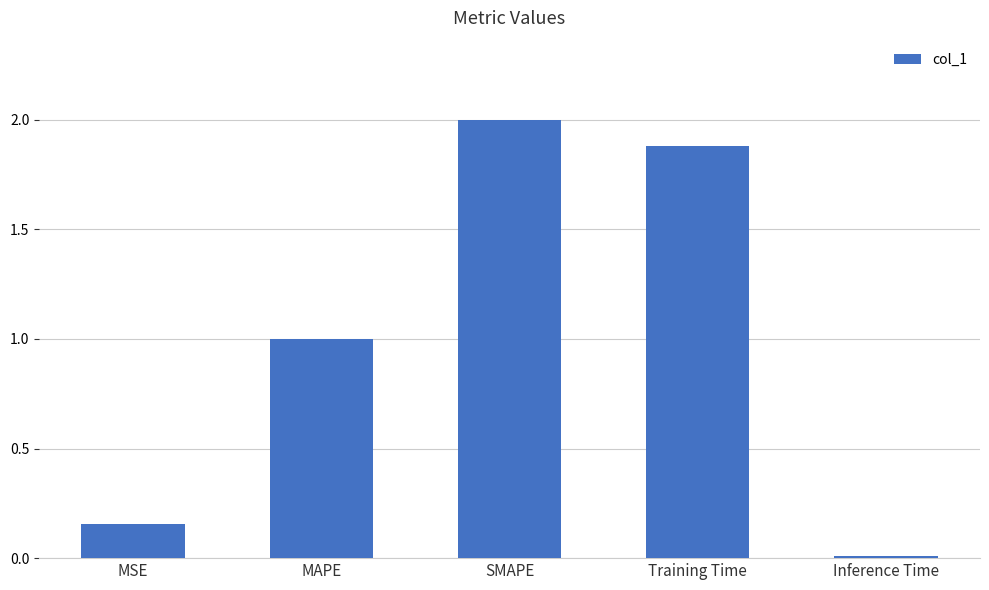

Between SMAPE and MSE, which is larger?

SMAPE